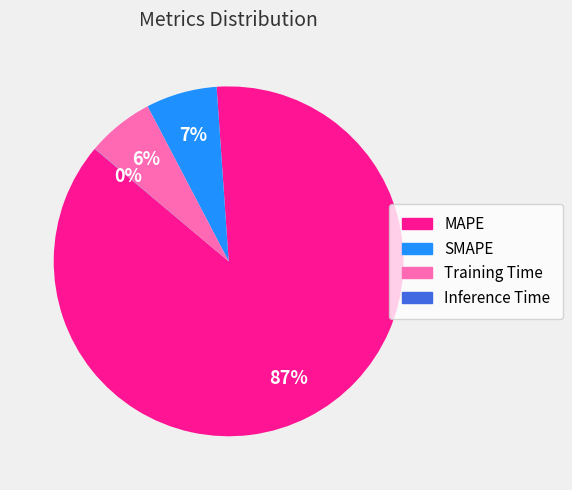

To the nearest percent, what is the difference between the largest and smallest slice percentages?

87%